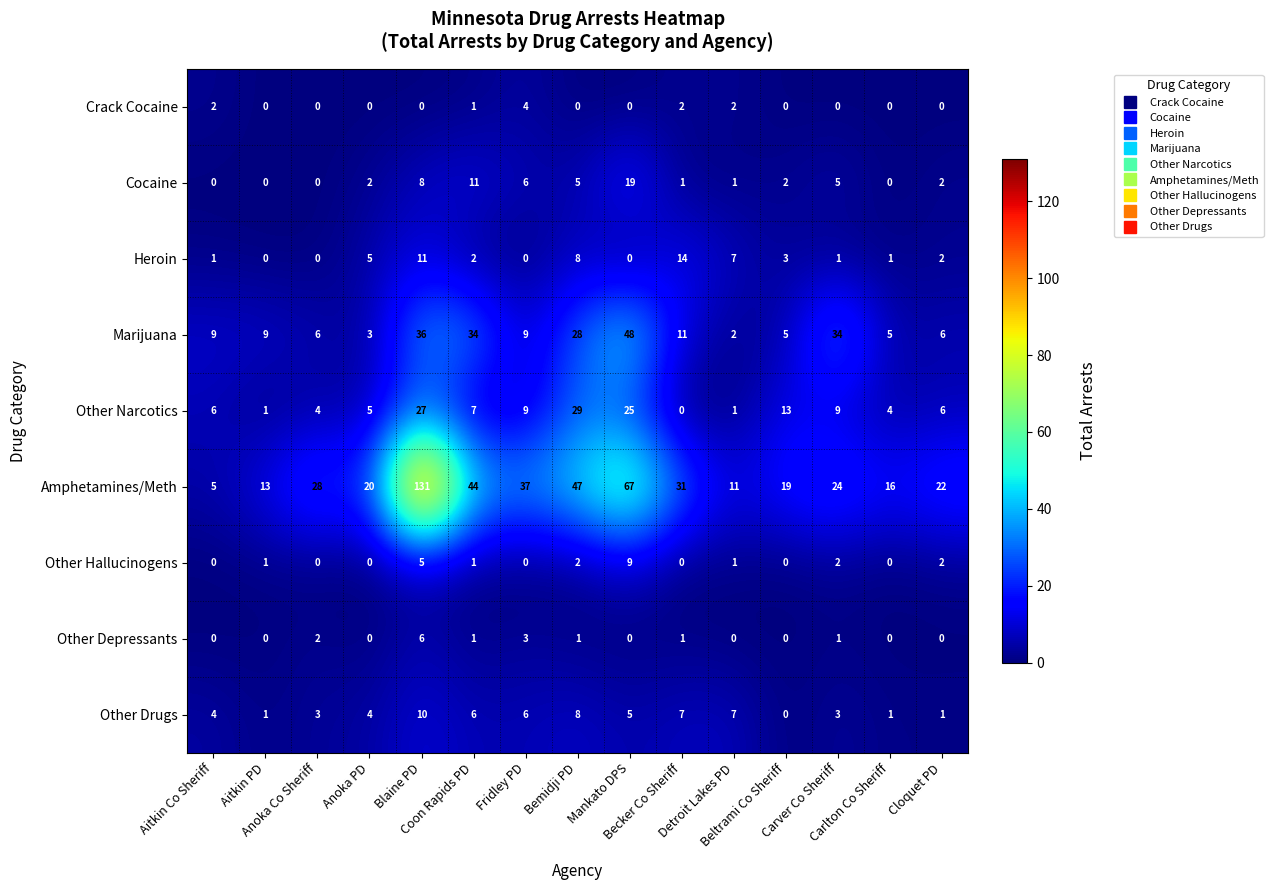

What is the difference between the highest and lowest values at Aitkin PD?

13